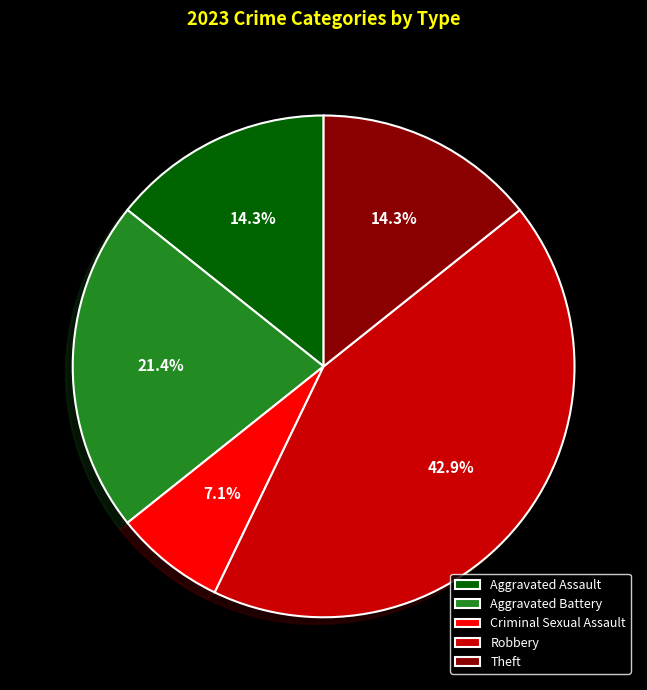

Combined, do Robbery and Aggravated Assault account for over 50%?

Yes